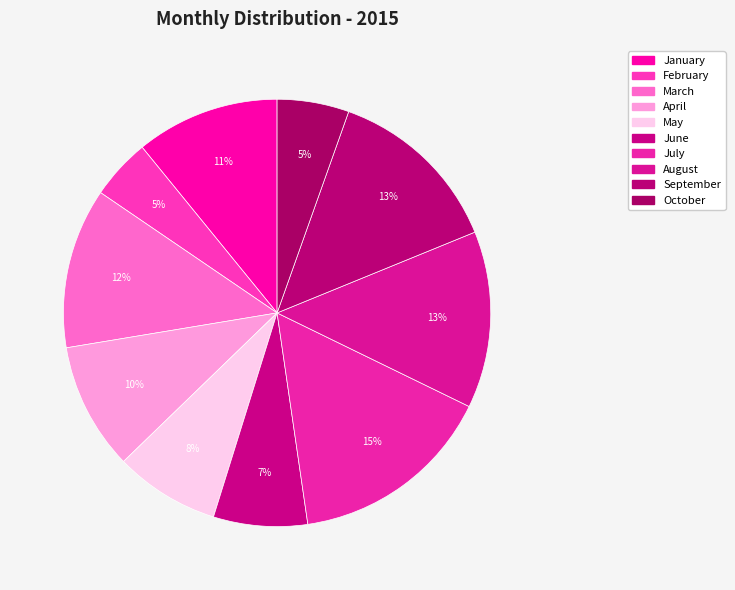

Do July and August together represent more than half of the pie?

No